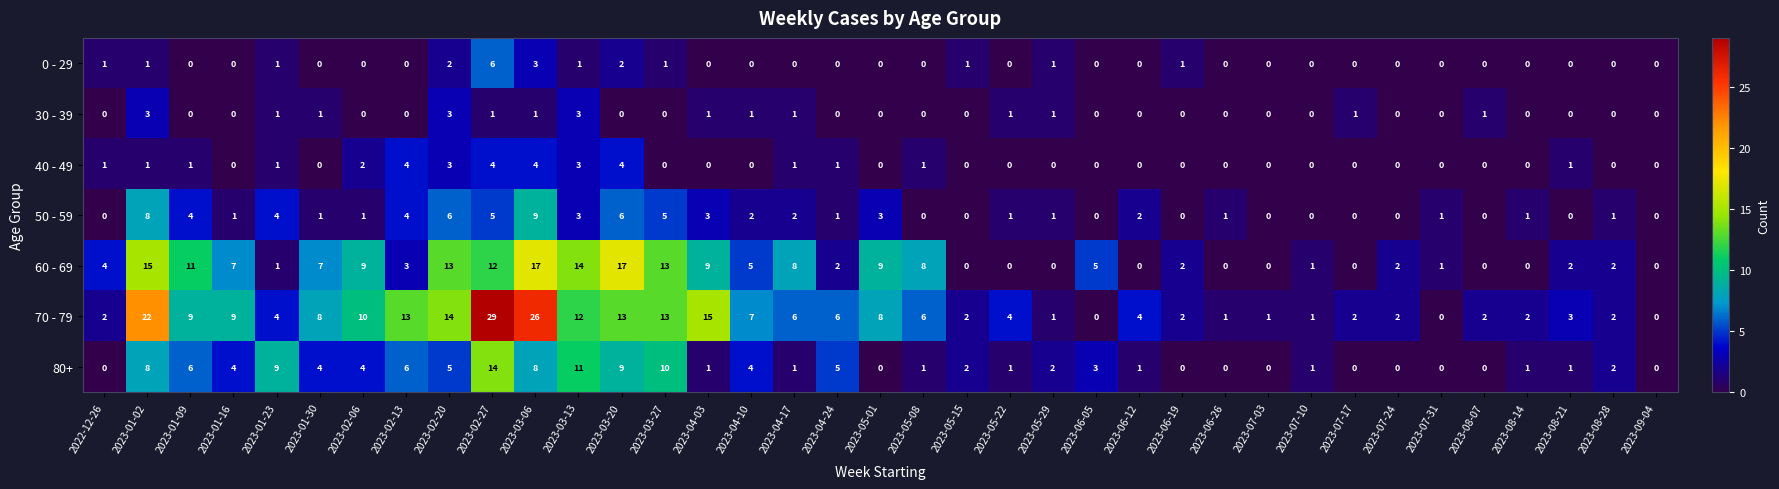

What is the maximum value for 50 - 59?

9